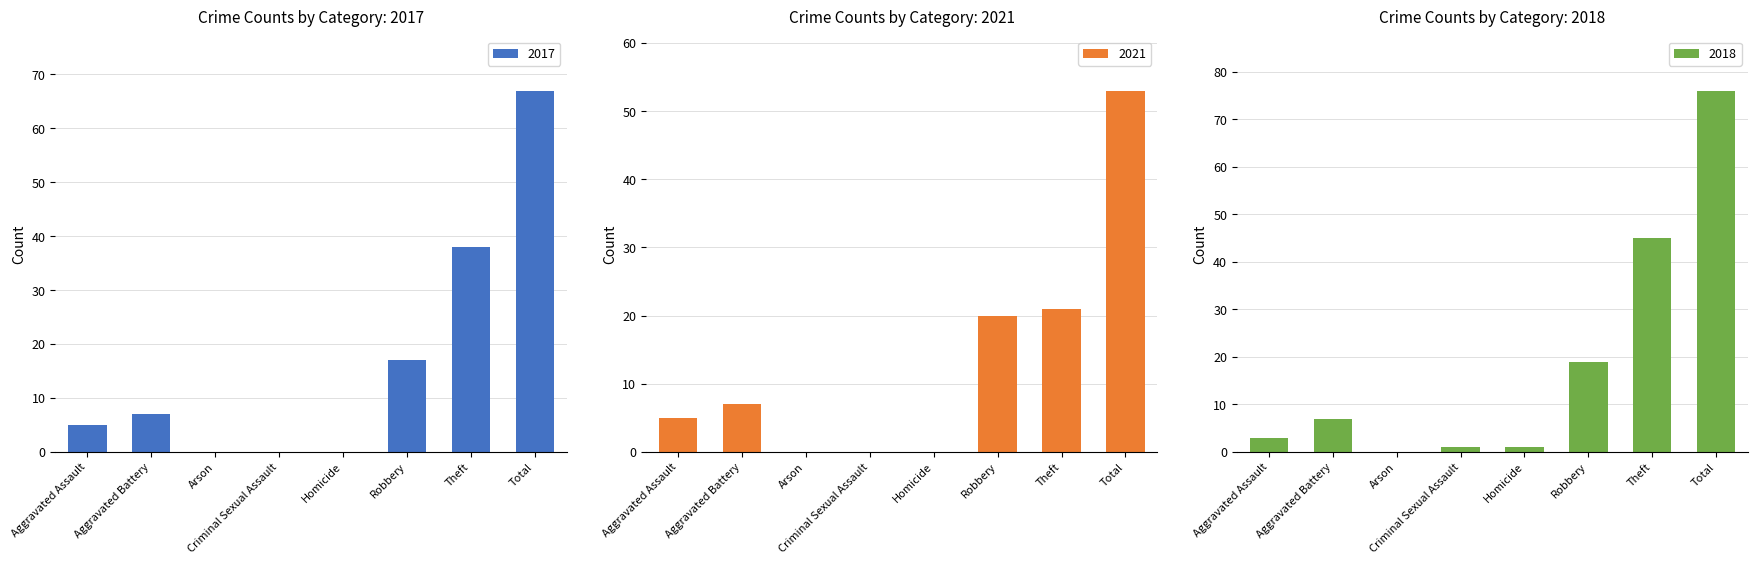

True or false: 2018 has a value of 2 at Criminal Sexual Assault.

False